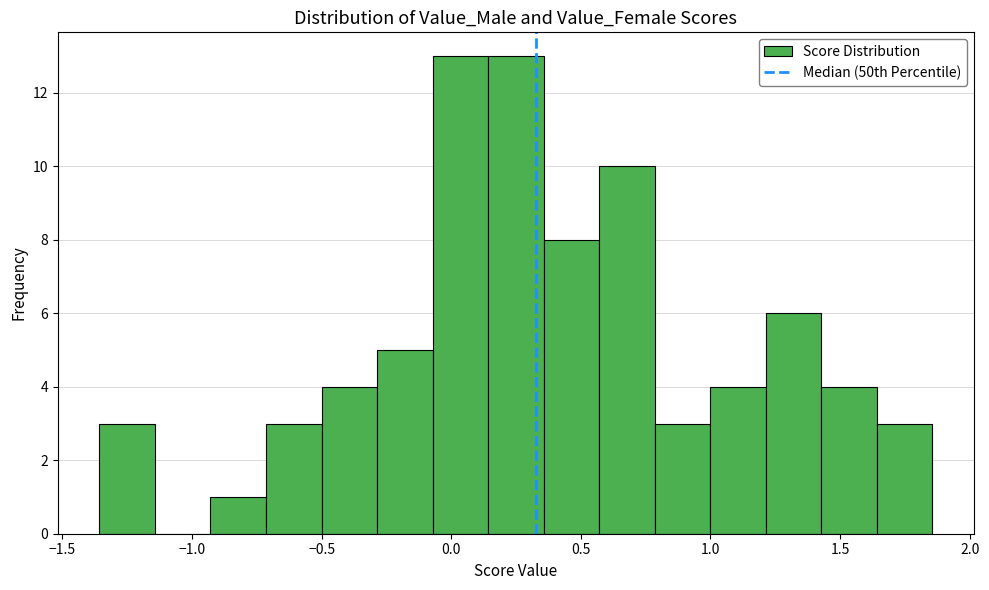

Reading left to right, list every bar in this chart as the range it spans on the x-axis followed by its height. Neither the bar edges nor the heights are printed on the chart, so give them approximately, as read against the axes.

-1.35 to -1.15: 3
-1.15 to -0.95: 0
-0.95 to -0.70: 1
-0.70 to -0.50: 3
-0.50 to -0.30: 4
-0.30 to -0.05: 5
-0.05 to 0.15: 13
0.15 to 0.35: 13
0.35 to 0.55: 8
0.55 to 0.80: 10
0.80 to 1.00: 3
1.00 to 1.20: 4
1.20 to 1.45: 6
1.45 to 1.65: 4
1.65 to 1.85: 3